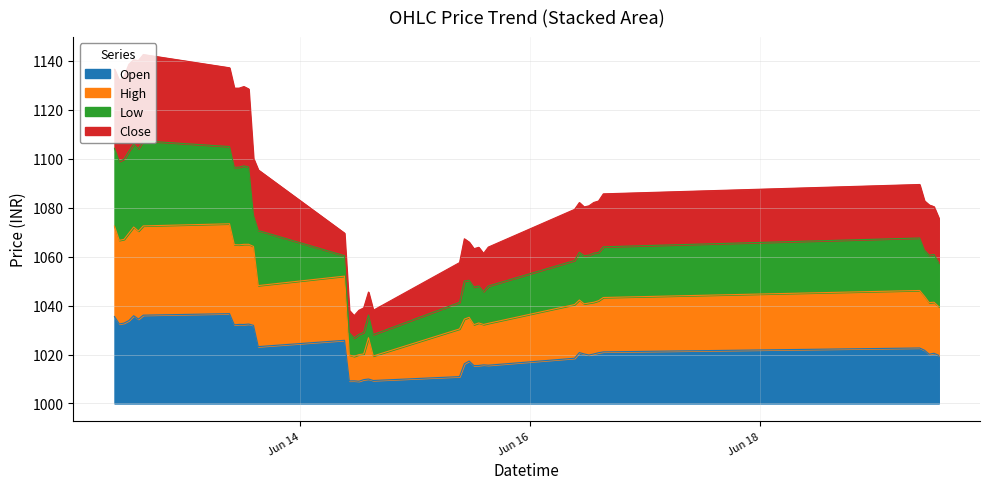

At how many categories does at least one series exceed 1116?

12